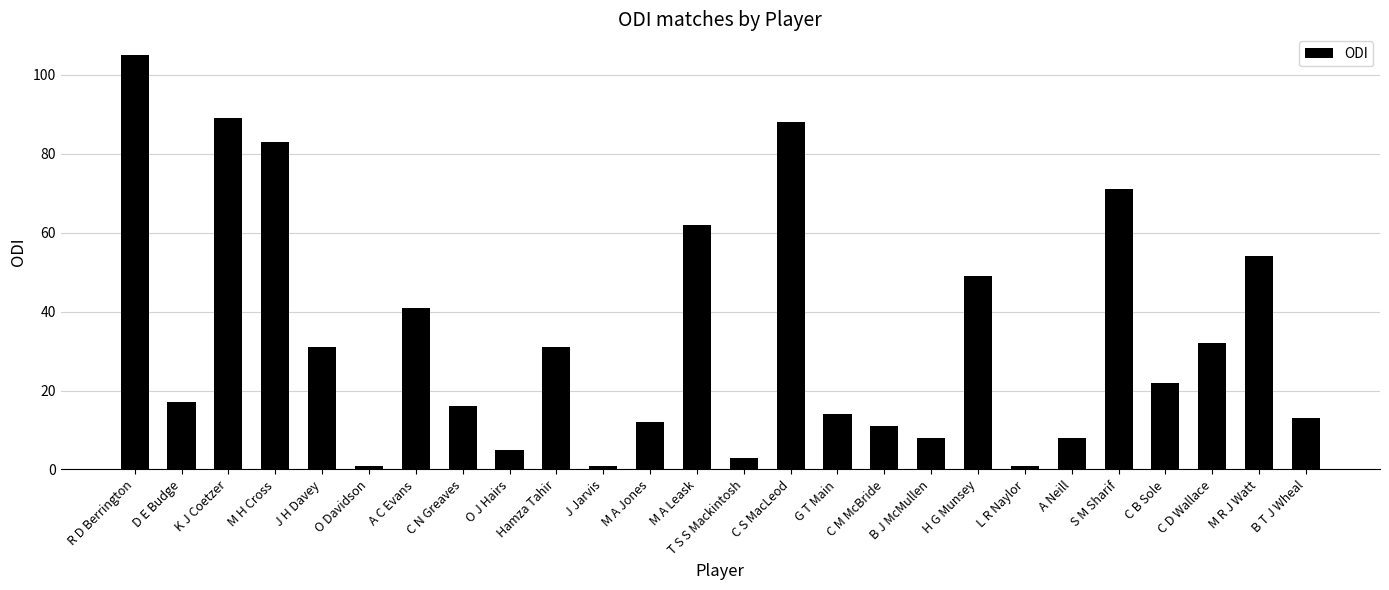

What is the change in value from B J McMullen to S M Sharif?

+63